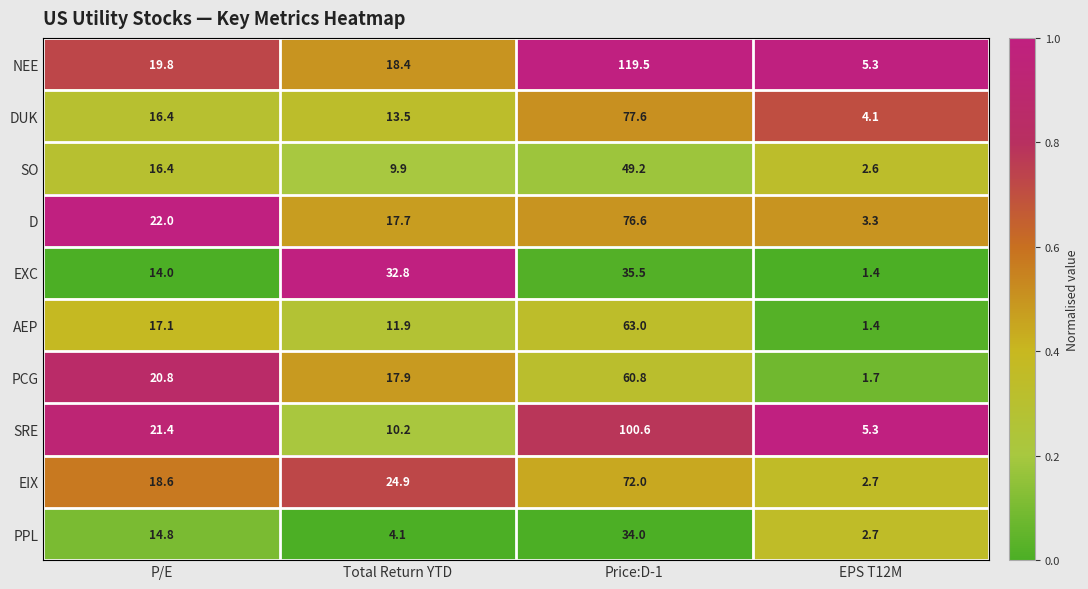

True or false: NEE has a value of 8.4 at EPS T12M.

False